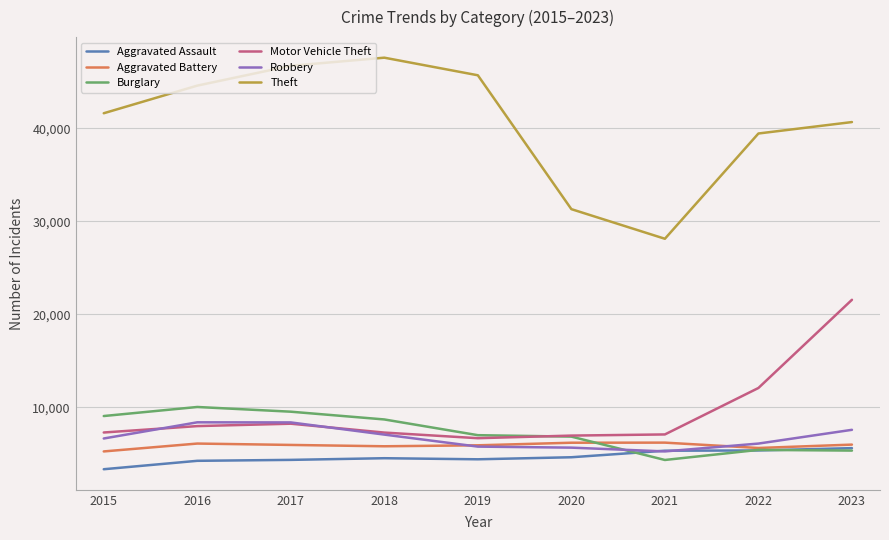

Which series ends up on top after the final intersection of Burglary and Robbery?

Robbery